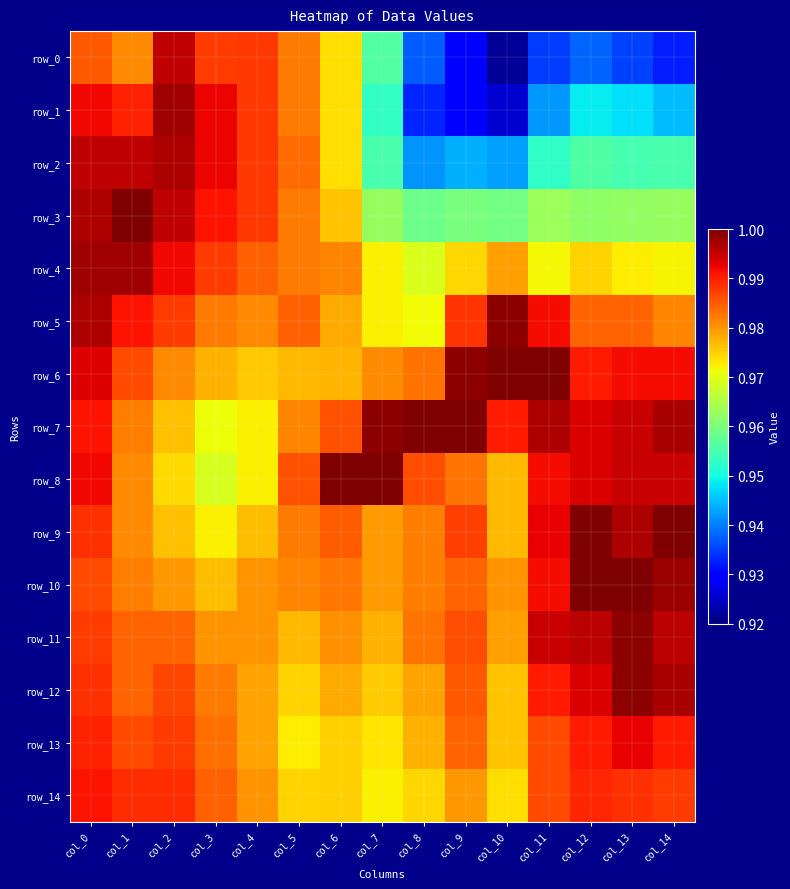

Reading left to right, what are all the values shown in this chart?

row_0: 1.0	1.0	1.0	1.0	1.0	1.0	1.0	1.0	0.9	0.9	0.9	0.9	0.9	0.9	0.9
row_1: 1.0	1.0	1.0	1.0	1.0	1.0	1.0	1.0	0.9	0.9	0.9	0.9	0.9	0.9	0.9
row_2: 1.0	1.0	1.0	1.0	1.0	1.0	1.0	1.0	0.9	0.9	0.9	1.0	1.0	1.0	1.0
row_3: 1.0	1.0	1.0	1.0	1.0	1.0	1.0	1.0	1.0	1.0	1.0	1.0	1.0	1.0	1.0
row_4: 1.0	1.0	1.0	1.0	1.0	1.0	1.0	1.0	1.0	1.0	1.0	1.0	1.0	1.0	1.0
row_5: 1.0	1.0	1.0	1.0	1.0	1.0	1.0	1.0	1.0	1.0	1.0	1.0	1.0	1.0	1.0
row_6: 1.0	1.0	1.0	1.0	1.0	1.0	1.0	1.0	1.0	1.0	1.0	1.0	1.0	1.0	1.0
row_7: 1.0	1.0	1.0	1.0	1.0	1.0	1.0	1.0	1.0	1.0	1.0	1.0	1.0	1.0	1.0
row_8: 1.0	1.0	1.0	1.0	1.0	1.0	1.0	1.0	1.0	1.0	1.0	1.0	1.0	1.0	1.0
row_9: 1.0	1.0	1.0	1.0	1.0	1.0	1.0	1.0	1.0	1.0	1.0	1.0	1.0	1.0	1.0
row_10: 1.0	1.0	1.0	1.0	1.0	1.0	1.0	1.0	1.0	1.0	1.0	1.0	1.0	1.0	1.0
row_11: 1.0	1.0	1.0	1.0	1.0	1.0	1.0	1.0	1.0	1.0	1.0	1.0	1.0	1.0	1.0
row_12: 1.0	1.0	1.0	1.0	1.0	1.0	1.0	1.0	1.0	1.0	1.0	1.0	1.0	1.0	1.0
row_13: 1.0	1.0	1.0	1.0	1.0	1.0	1.0	1.0	1.0	1.0	1.0	1.0	1.0	1.0	1.0
row_14: 1.0	1.0	1.0	1.0	1.0	1.0	1.0	1.0	1.0	1.0	1.0	1.0	1.0	1.0	1.0